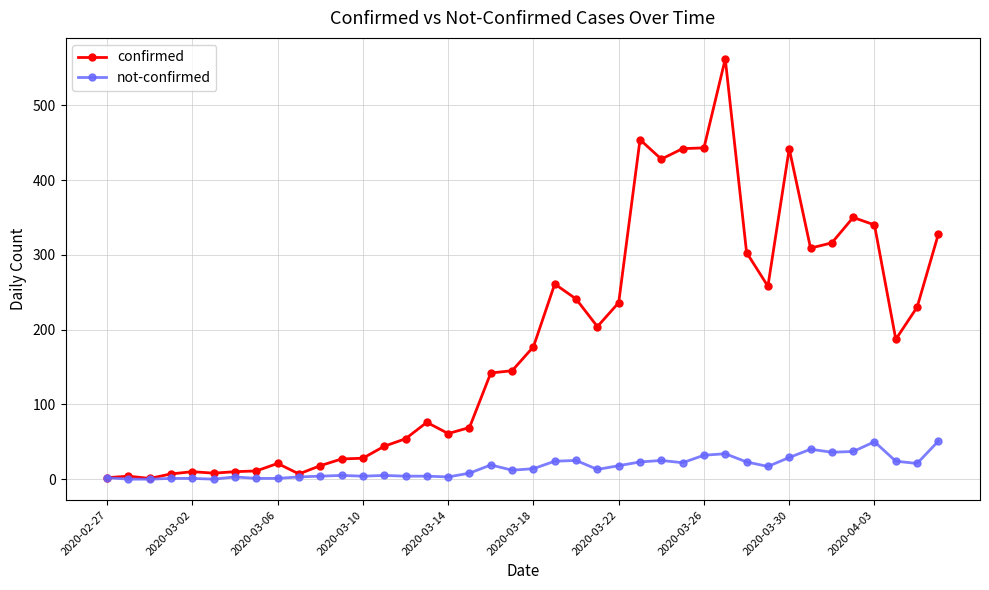

What is the sum of all not-confirmed values?

638